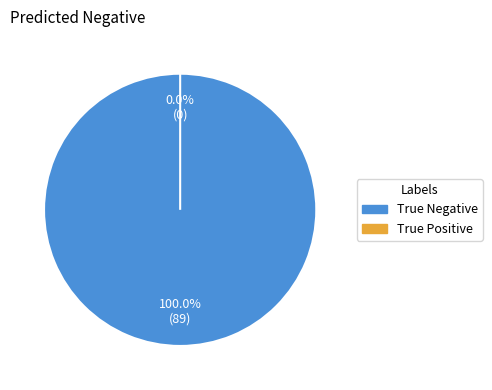

What is the smallest slice in the pie chart?

True Positive